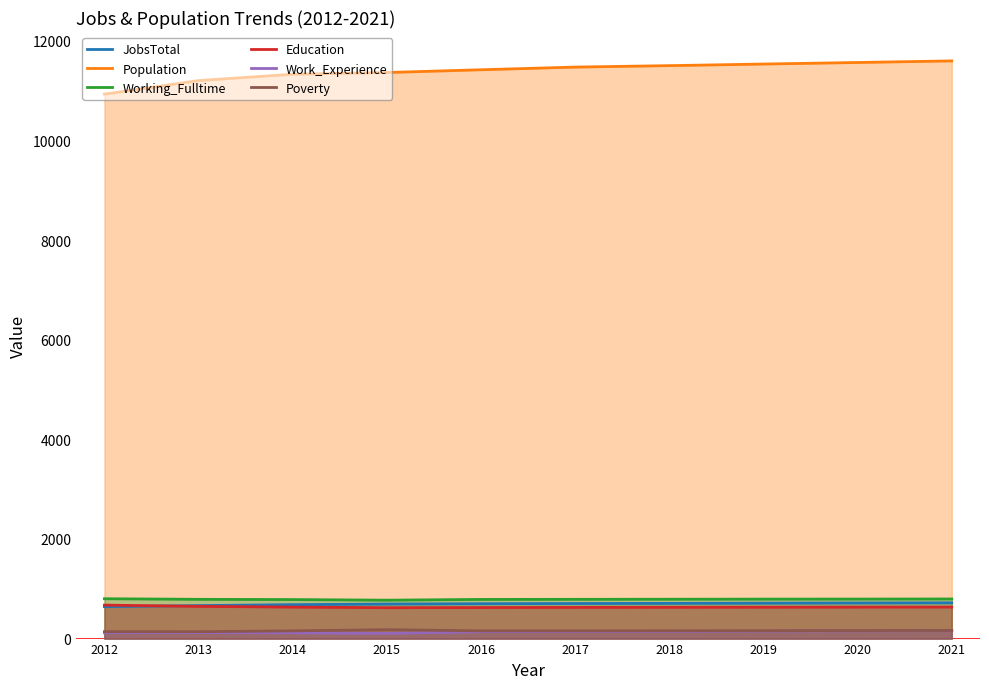

At 2019, list the series in order from smallest to largest.

Work_Experience, Poverty, Education, JobsTotal, Working_Fulltime, Population